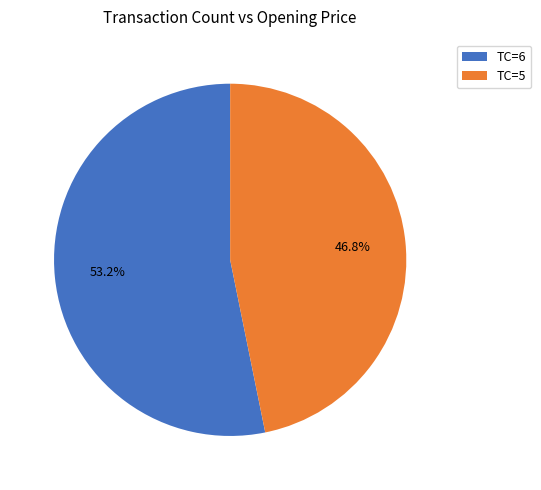

Rank the categories by value from highest to lowest.

TC=6, TC=5